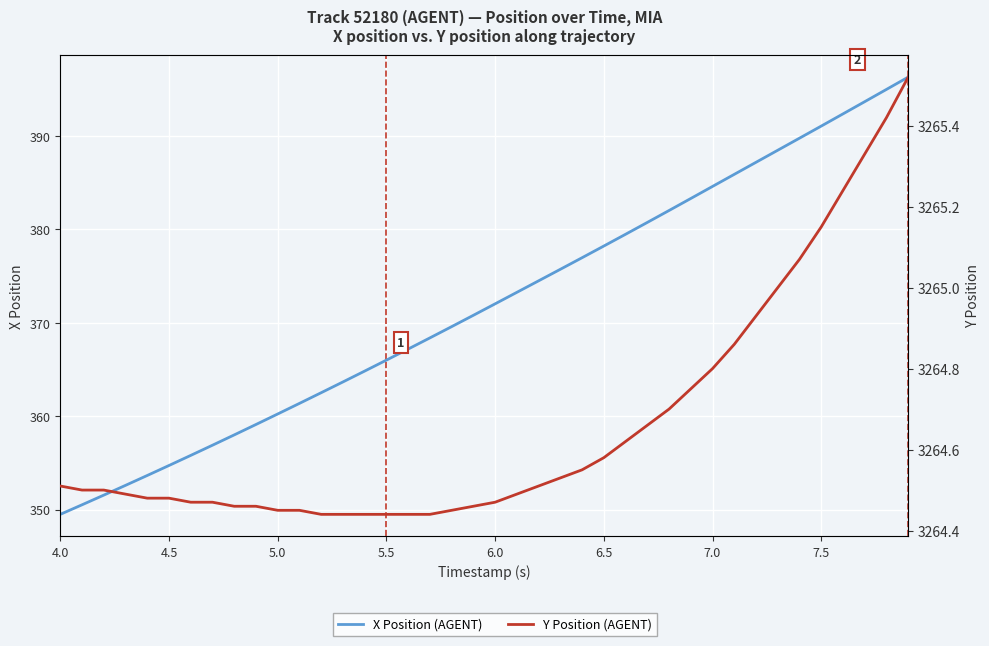

True or false: Y Position (AGENT) and X Position (AGENT) cross at least once.

False